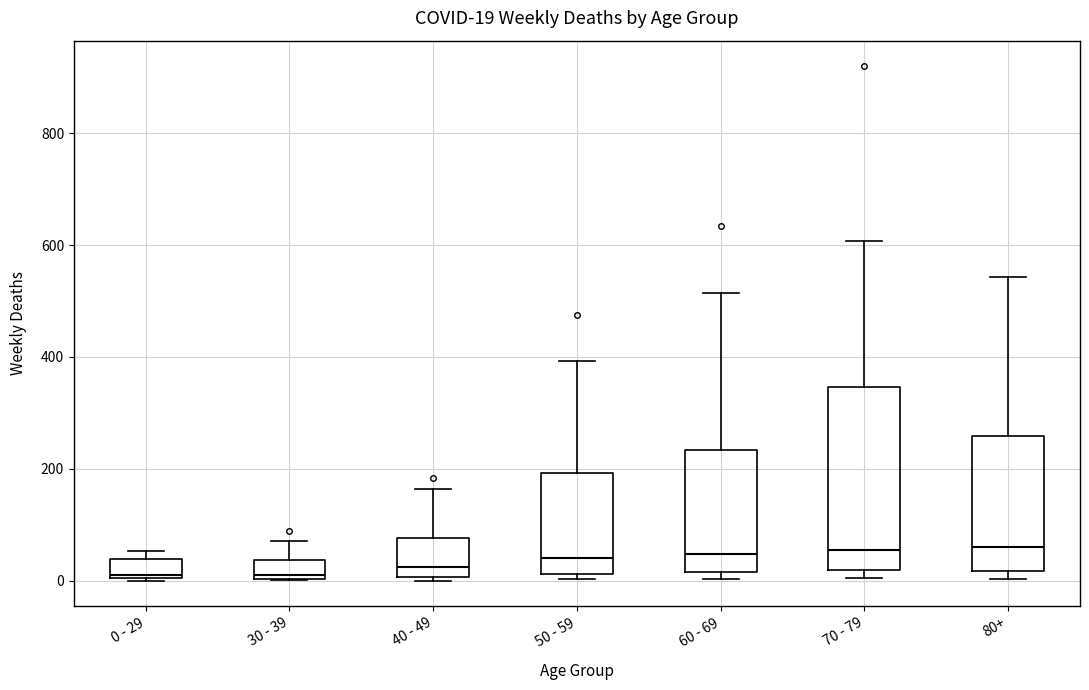

Which box is the tallest, from its lower edge to its upper edge?

70 - 79